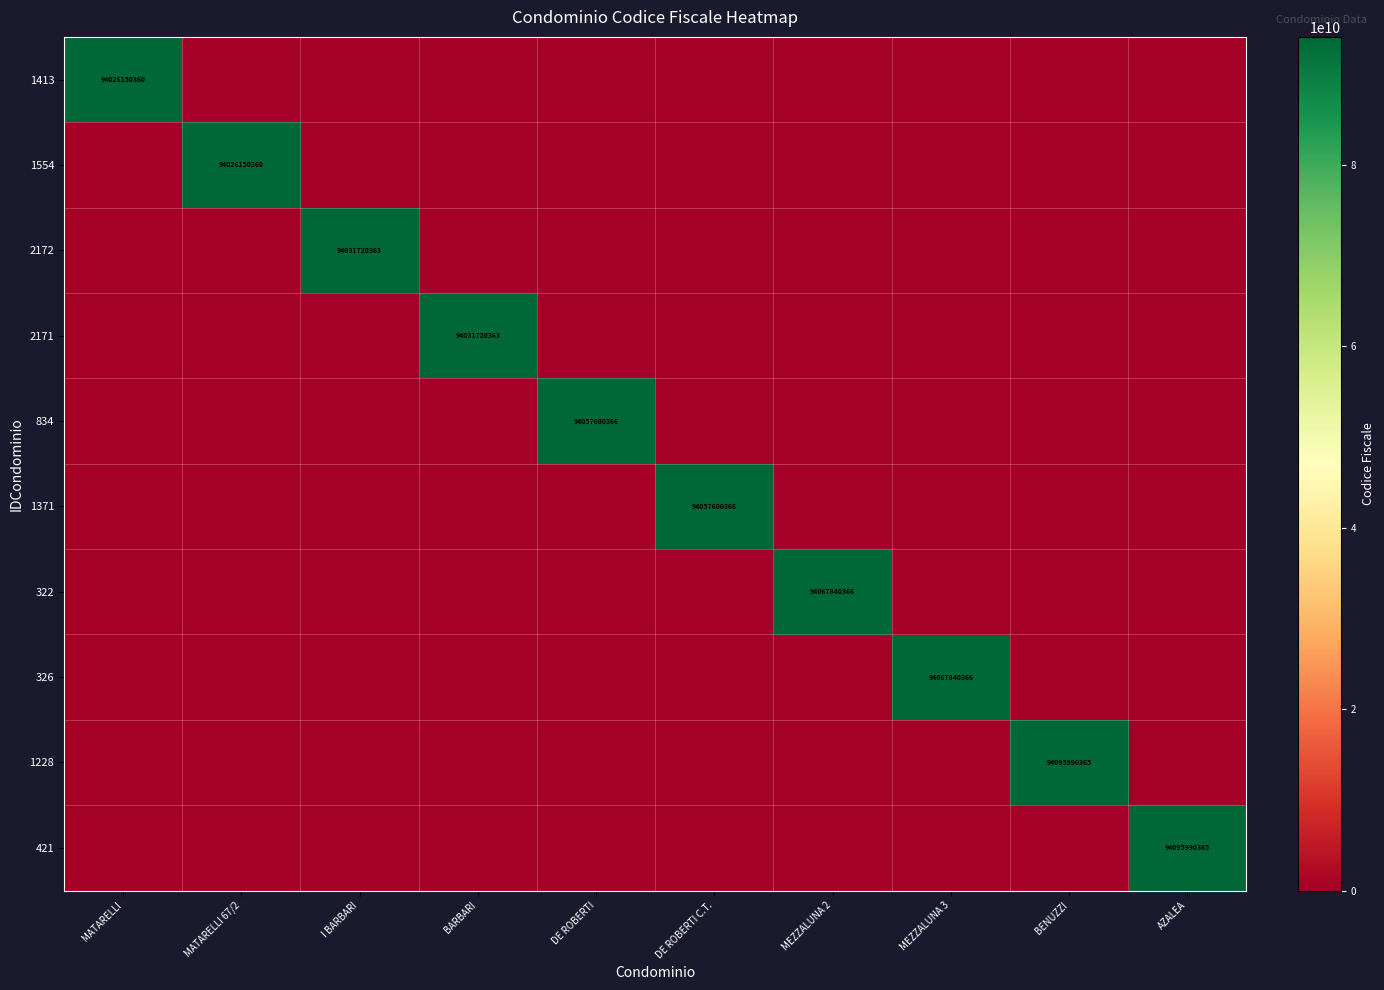

True or false: 2172 has a value of 60529820409 at I BARBARI.

False